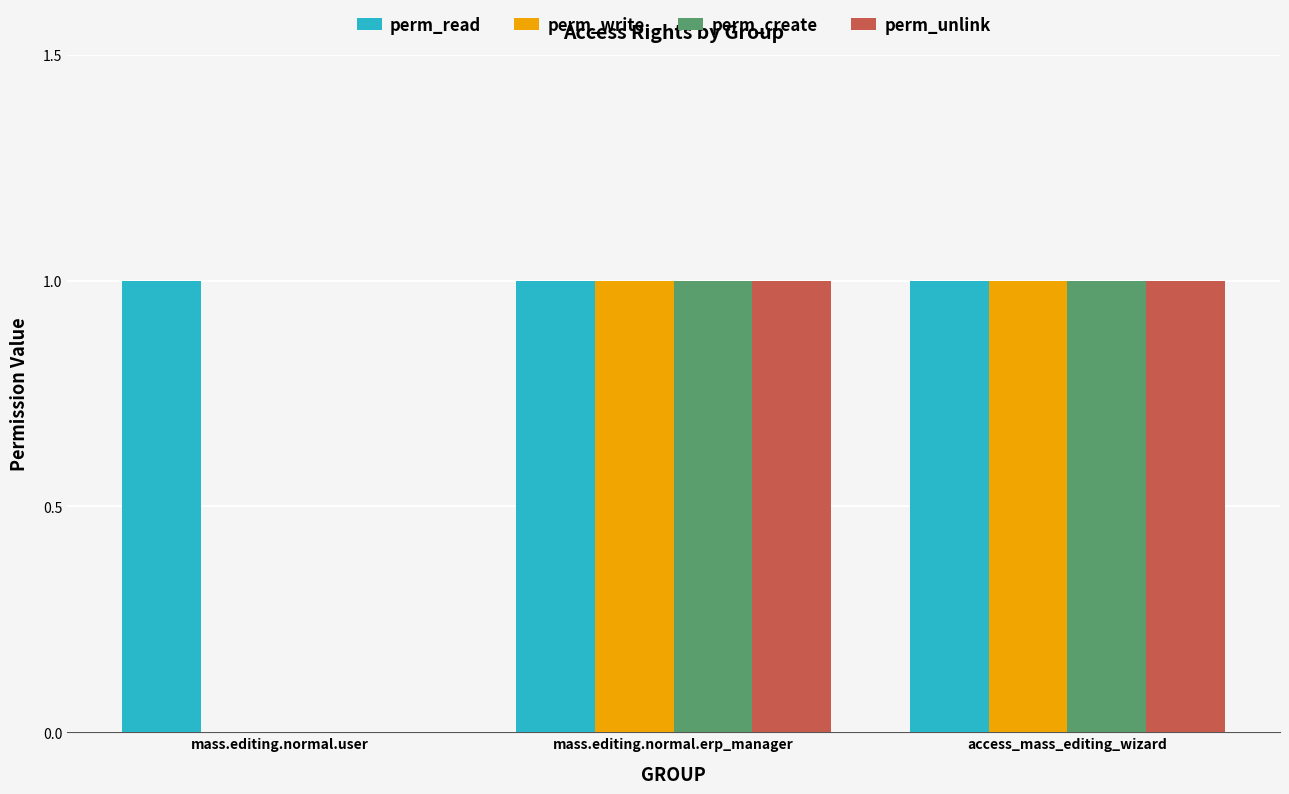

What is the approximate value of perm_read at mass.editing.normal.user?

1